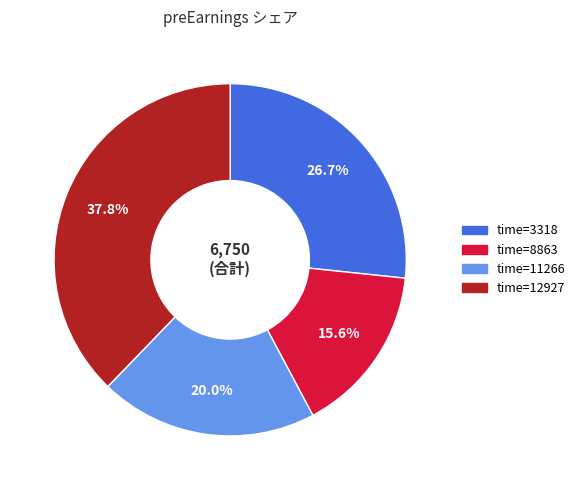

Is there any slice that represents more than half of the pie?

No